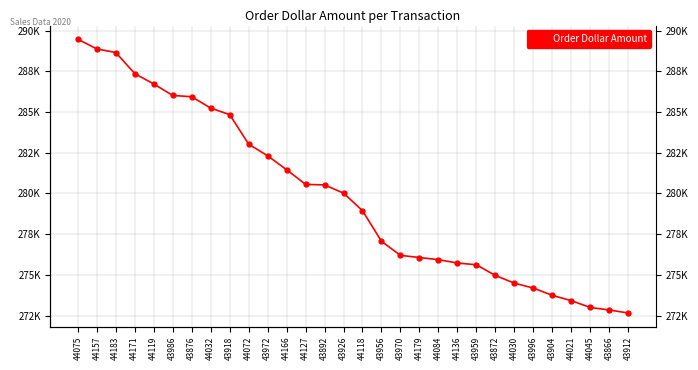

Between 44171 and 43904, which is larger?

44171